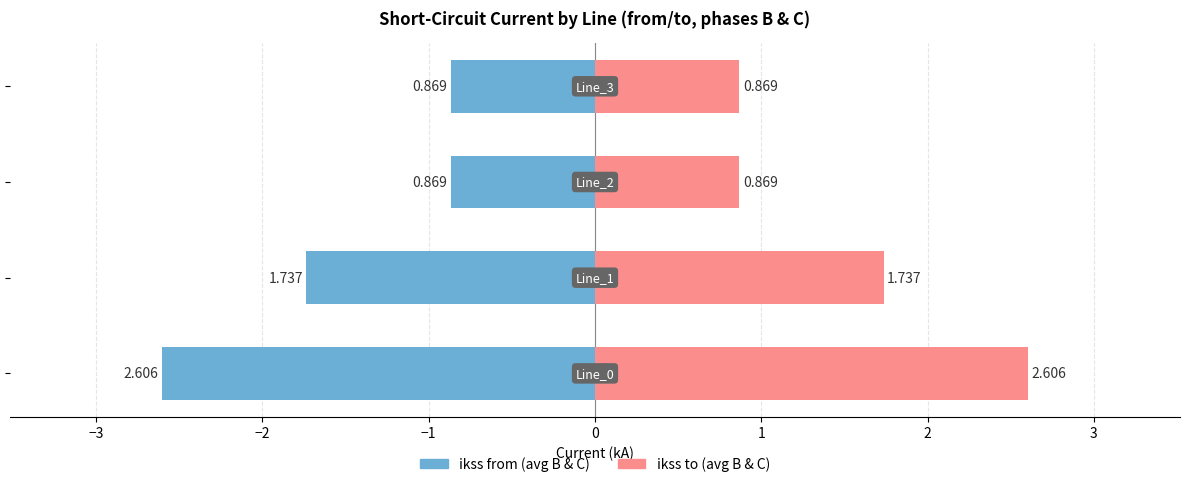

Which series has the largest total across all categories?

ikss to (avg B&C)